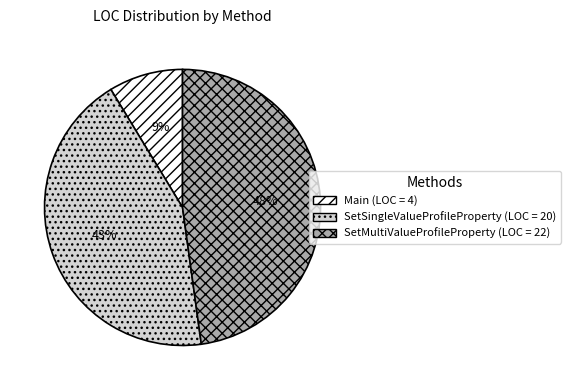

True or false: SetMultiValueProfileProperty accounts for 48% of the total.

True